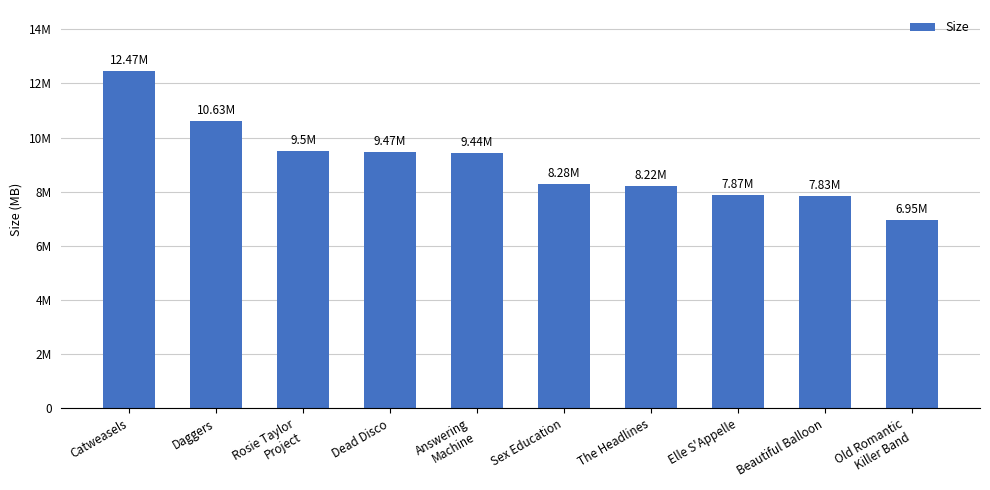

Are the bars horizontal?

No